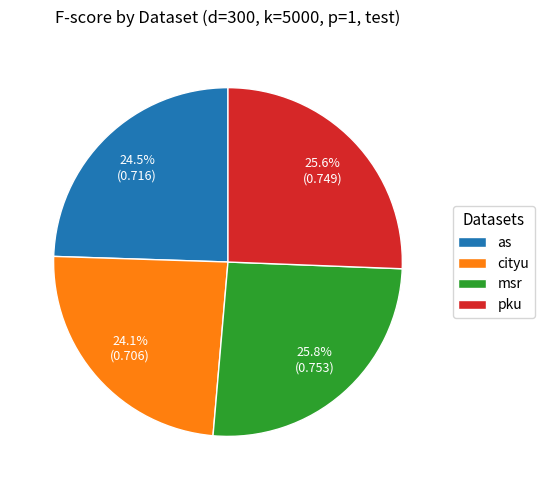

True or false: cityu accounts for 18% of the total.

False